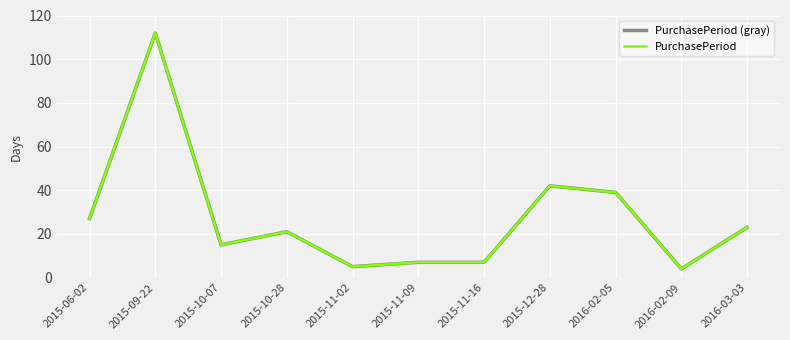

Is this an area chart (filled region under the line)?

No